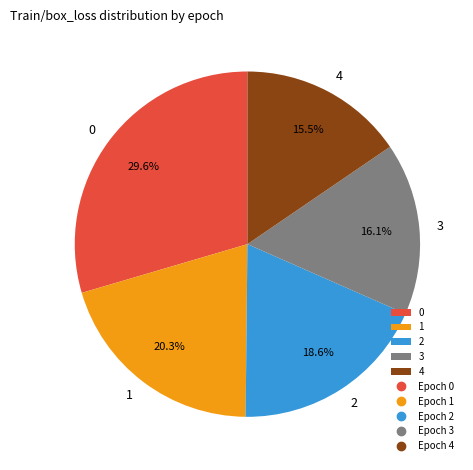

How many segments does this pie chart have?

5